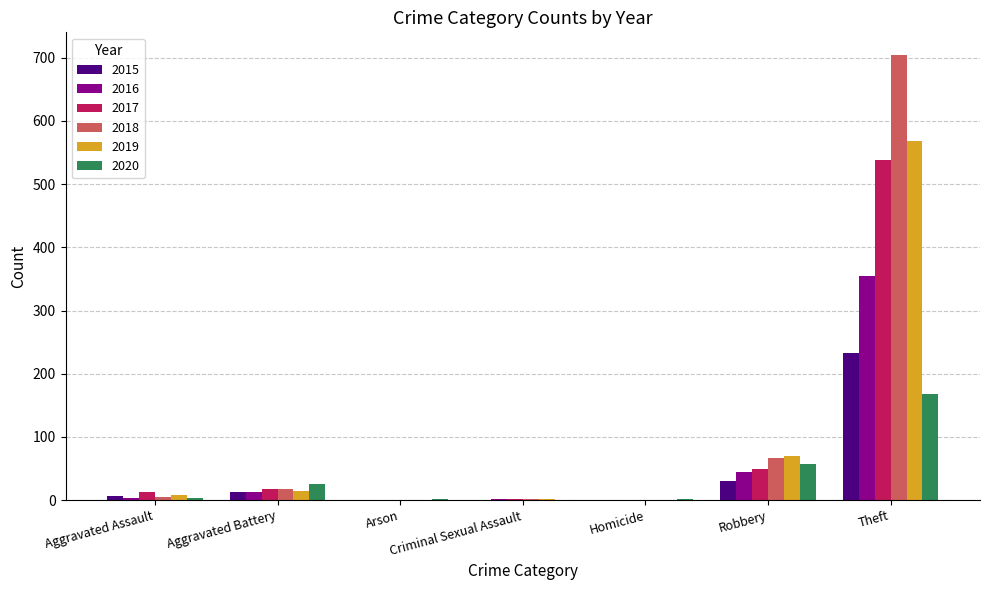

How many categories are shown in the chart?

7